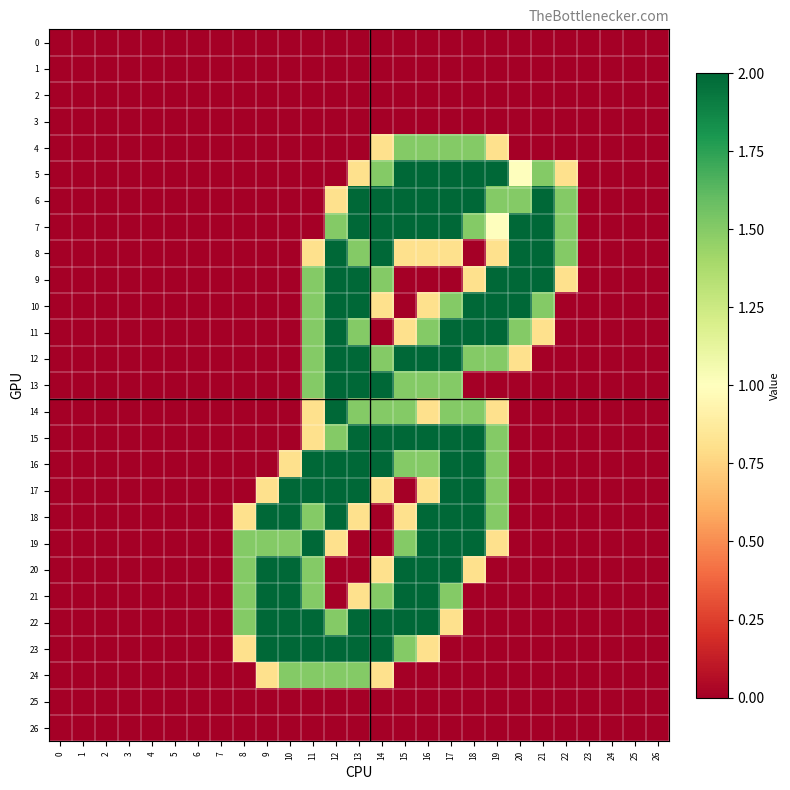

Which has a higher value, 25 or 0?

25